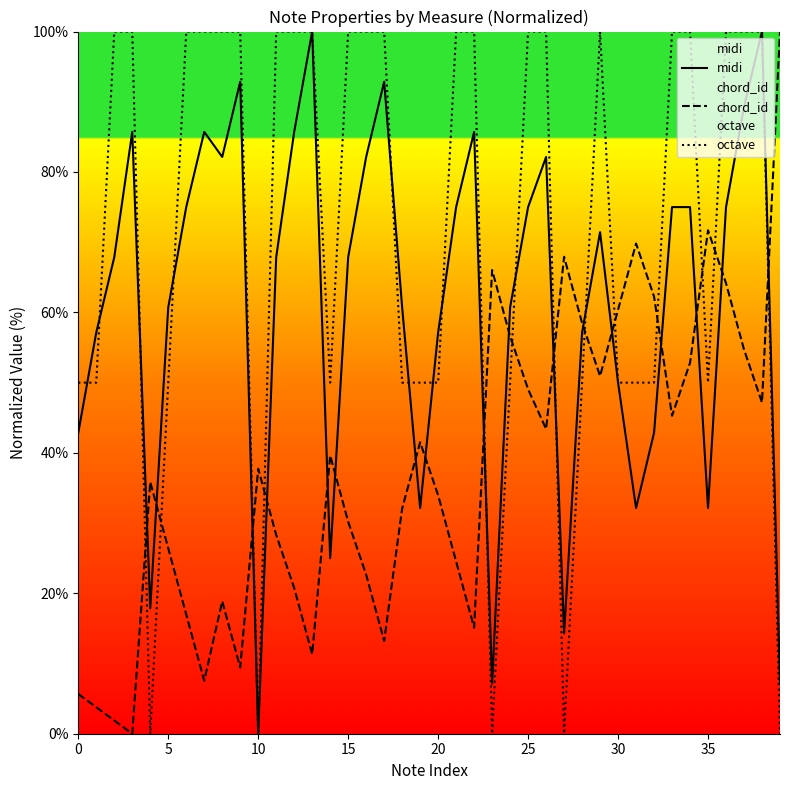

What is the greatest value displayed?

100.0